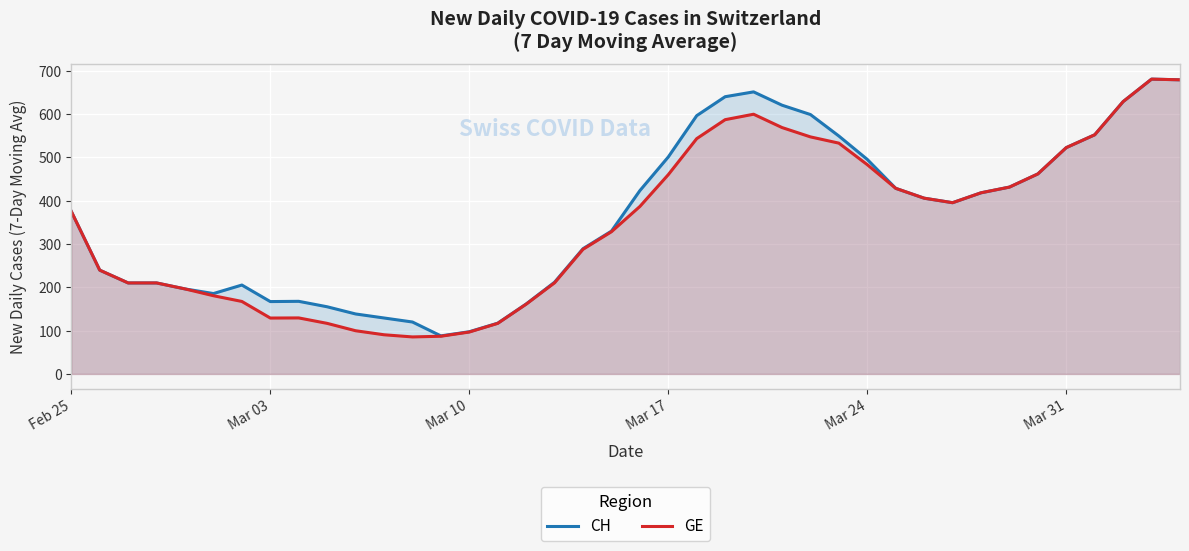

How many data points does each series have?

40